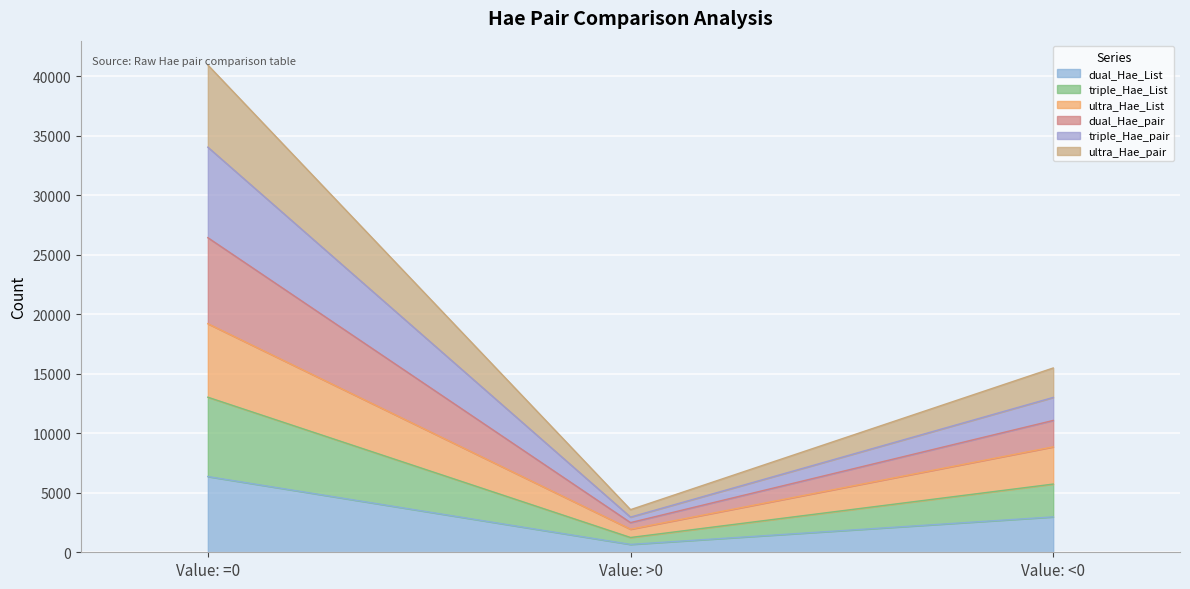

What is the sum of the Hae_pair_dual_List_Hae_pair_List_comapre values at Value: >0 and Value: <0?

19065